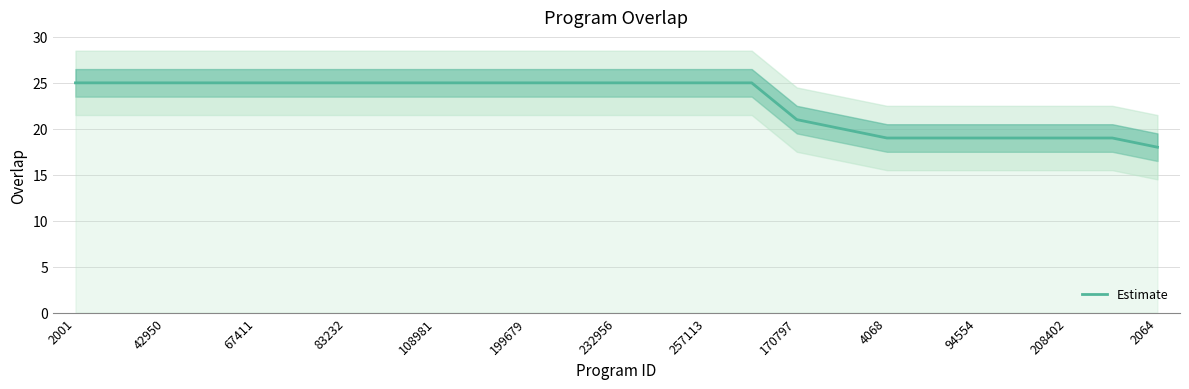

Reading left to right, transcribe all the data shown in this chart.

25	25	25	25	25	25	25	25	25	25	25	25	25	25	25	25	21	20	19	19	19	19	19	19	18